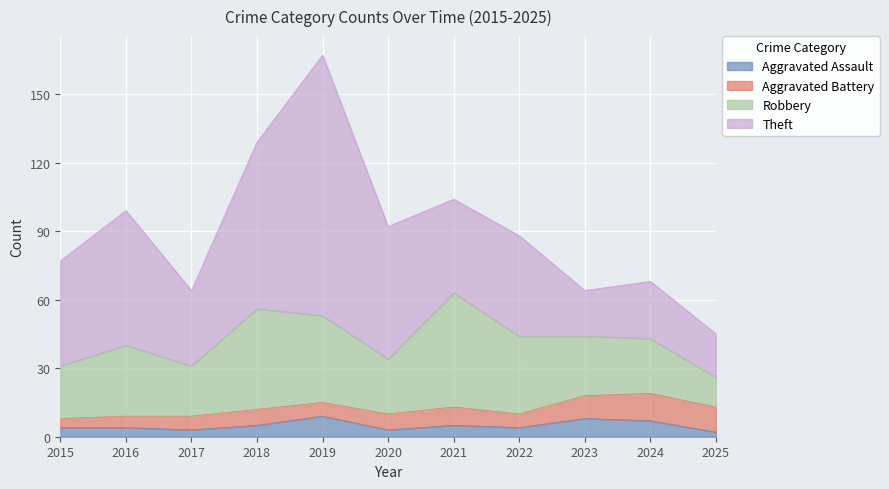

What is the sum of all Aggravated Assault values?

54